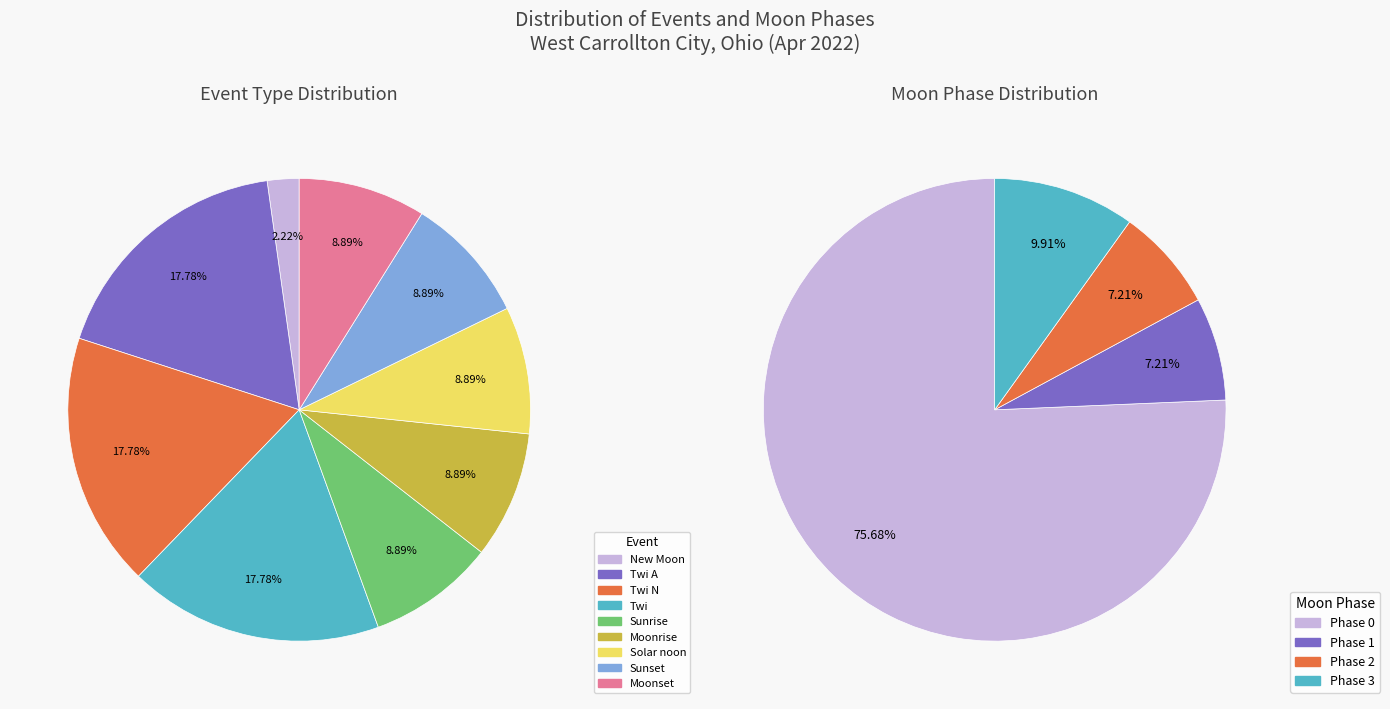

How many segments does this pie chart have?

9